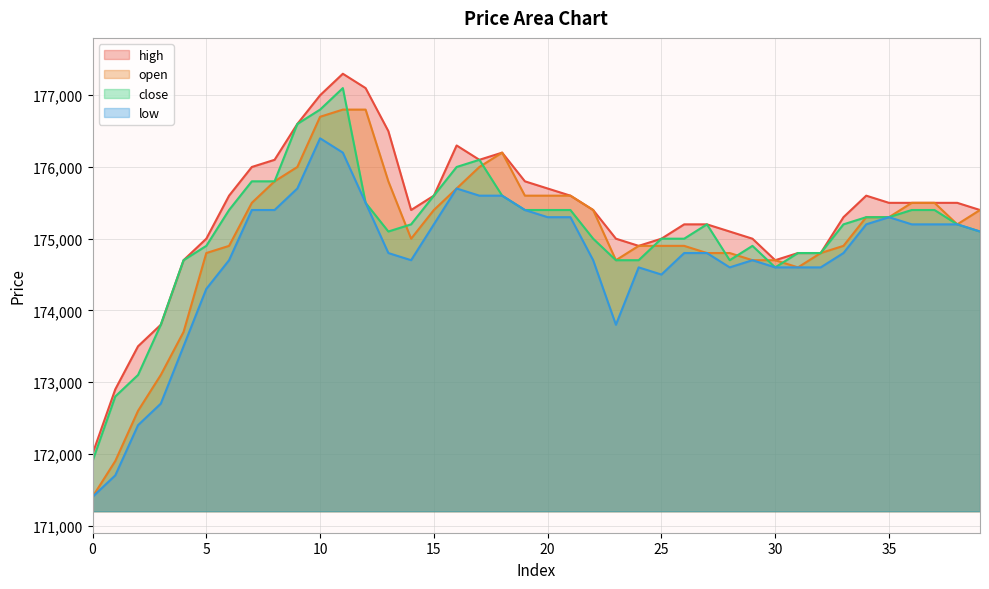

Reading right to left, what are all the values shown in this chart?

high: 175400	175500	175500	175500	175500	175600	175300	174800	174800	174700	175000	175100	175200	175200	175000	174900	175000	175400	175600	175700	175800	176200	176100	176300	175600	175400	176500	177100	177300	177000	176600	176100	176000	175600	175000	174700	173800	173500	172900	172000
open: 175400	175200	175500	175500	175300	175300	174900	174800	174600	174700	174700	174800	174800	174900	174900	174900	174700	175400	175600	175600	175600	176200	176000	175700	175400	175000	175800	176800	176800	176700	176000	175800	175500	174900	174800	173700	173100	172600	171900	171400
close: 175100	175200	175400	175400	175300	175300	175200	174800	174800	174600	174900	174700	175200	175000	175000	174700	174700	175000	175400	175400	175400	175600	176100	176000	175600	175200	175100	175500	177100	176800	176600	175800	175800	175400	174900	174700	173800	173100	172800	171900
low: 175100	175200	175200	175200	175300	175200	174800	174600	174600	174600	174700	174600	174800	174800	174500	174600	173800	174700	175300	175300	175400	175600	175600	175700	175200	174700	174800	175500	176200	176400	175700	175400	175400	174700	174300	173500	172700	172400	171700	171400